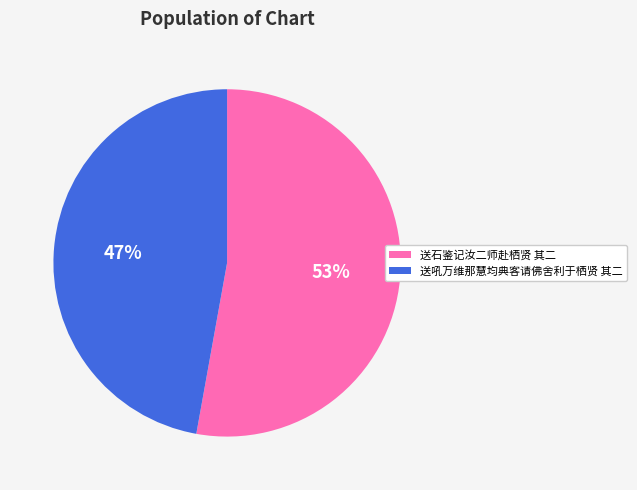

Is it true that 送石鉴记汝二师赴栖贤 其二 is 44% of the pie?

False